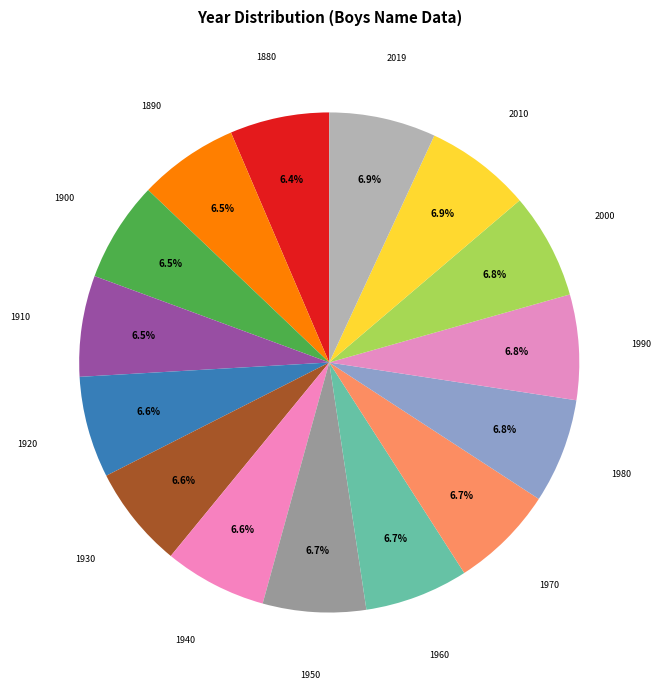

Do 2000 and 2019 together represent more than half of the pie?

No